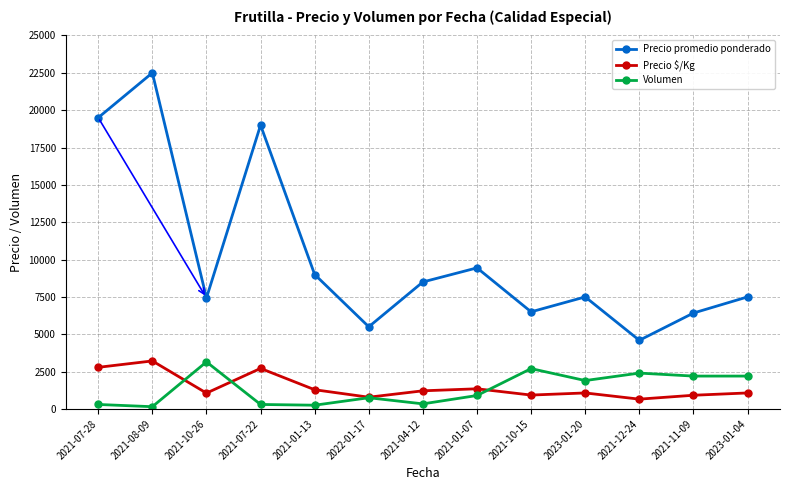

At how many categories does at least one series exceed 17478?

3